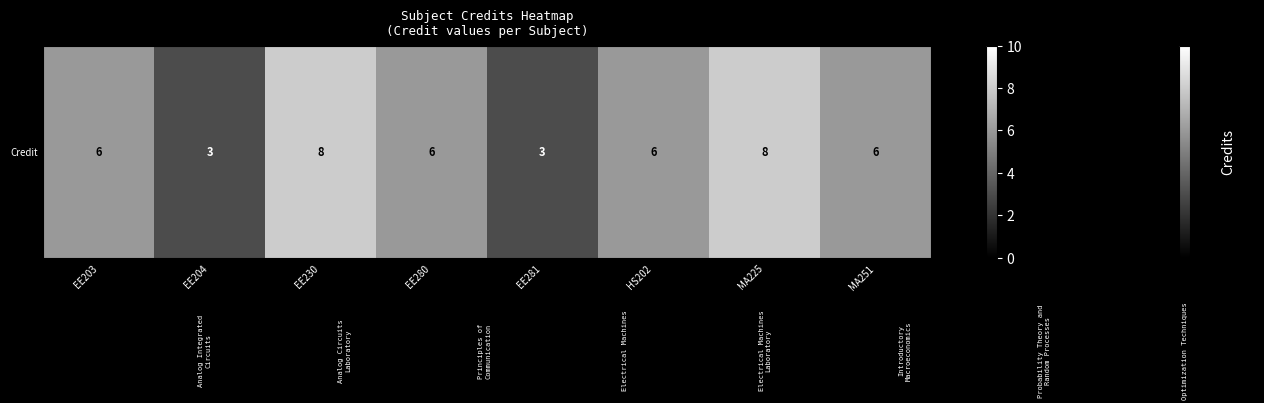

How many data points are less than 6?

2